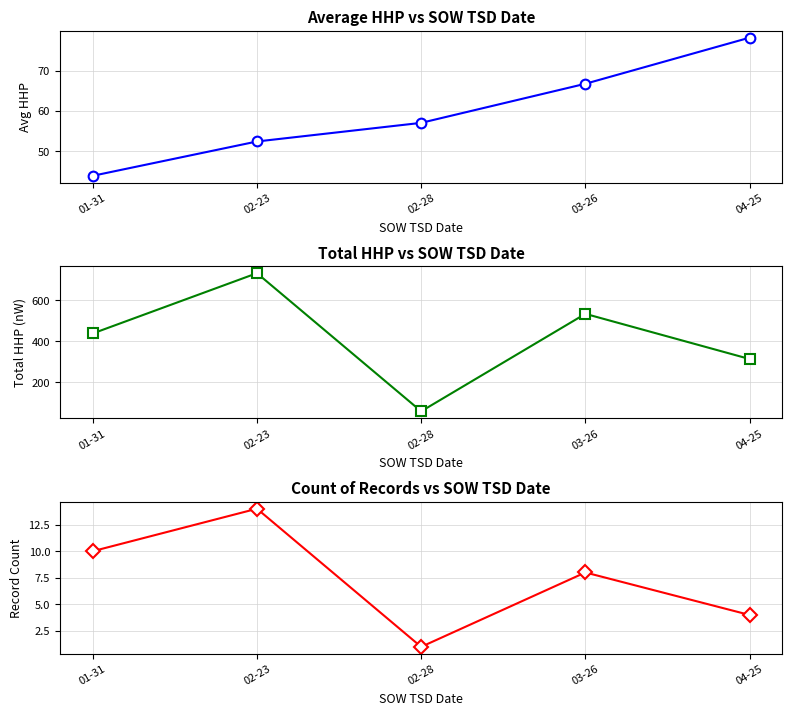

Is it true that Avg HHP equals 71.6 at 01-31?

False